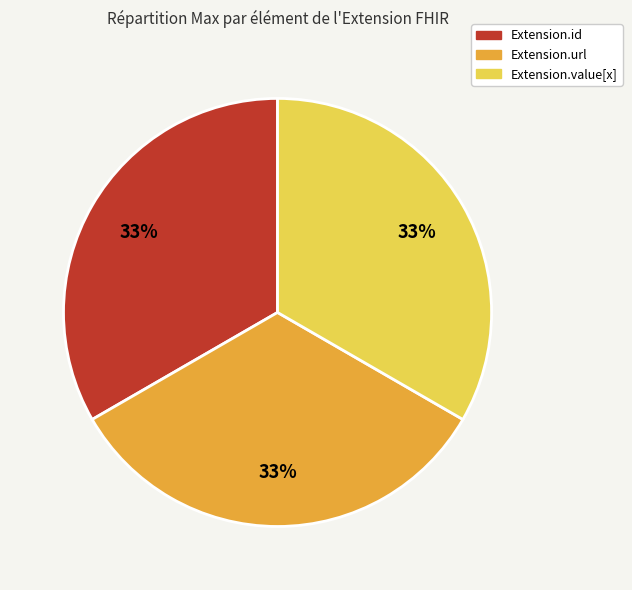

Does any single category account for the majority?

No